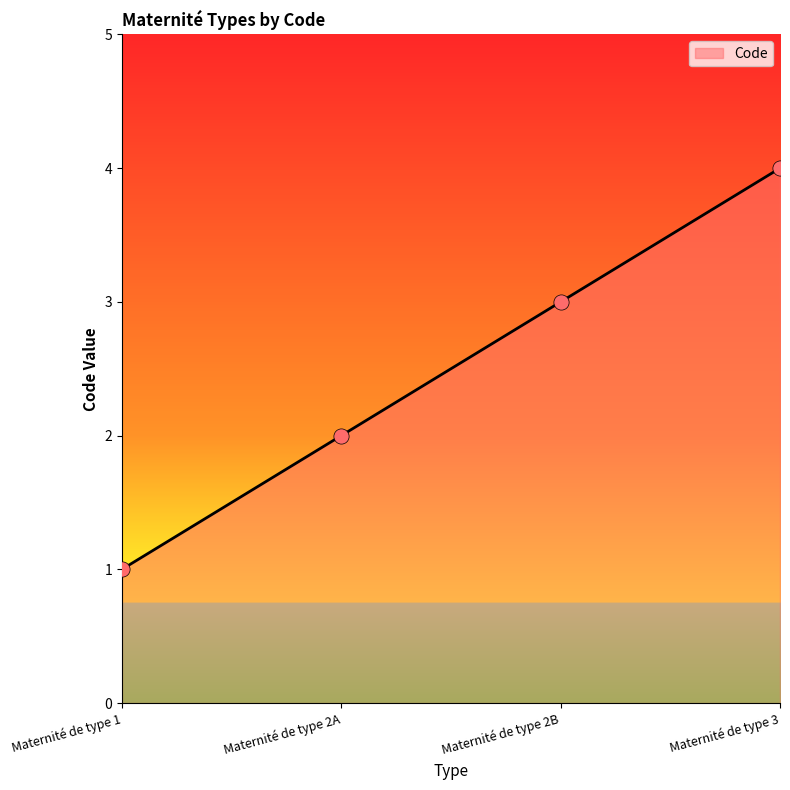

Between Maternité de type 2A and Maternité de type 1, which is larger?

Maternité de type 2A